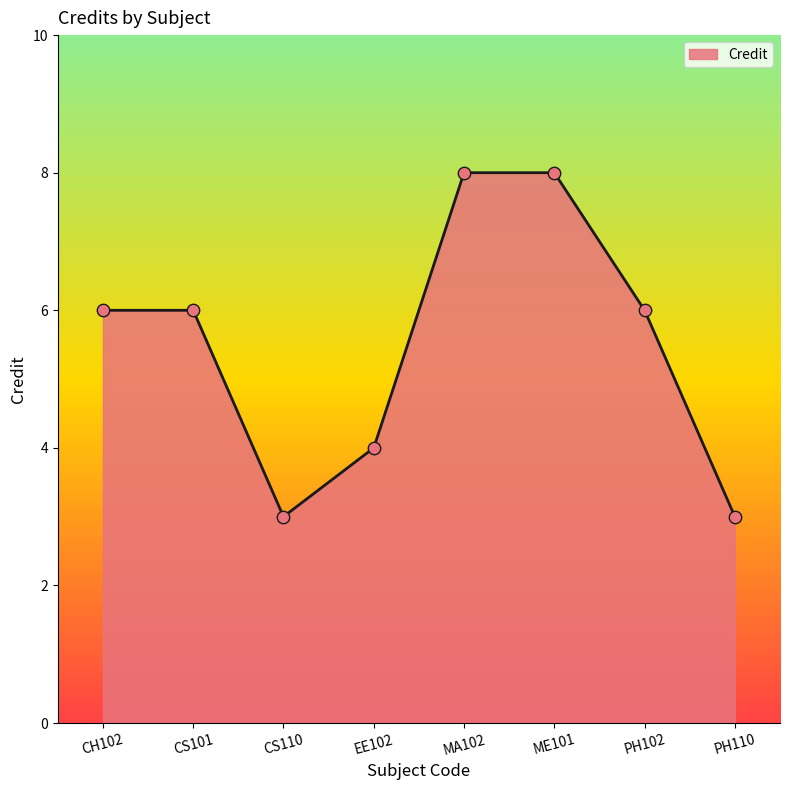

What is the ratio of the value at PH110 to the value at PH102?

0.5